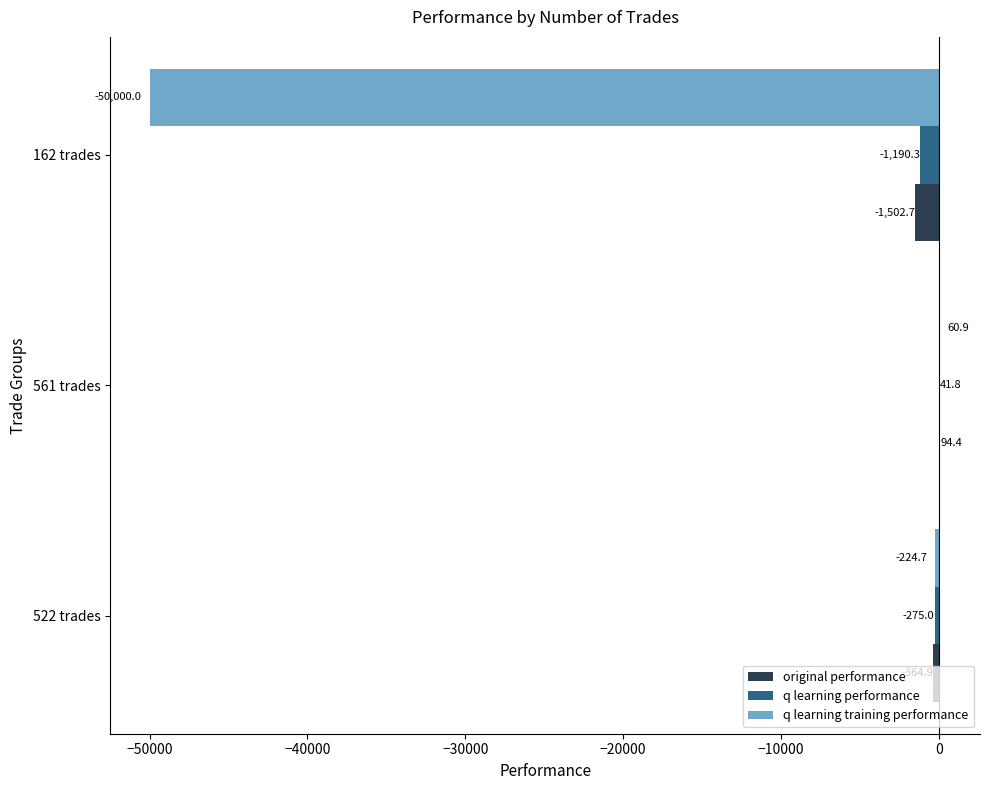

Which series changed the most between 561 trades and 162 trades?

q learning training performance